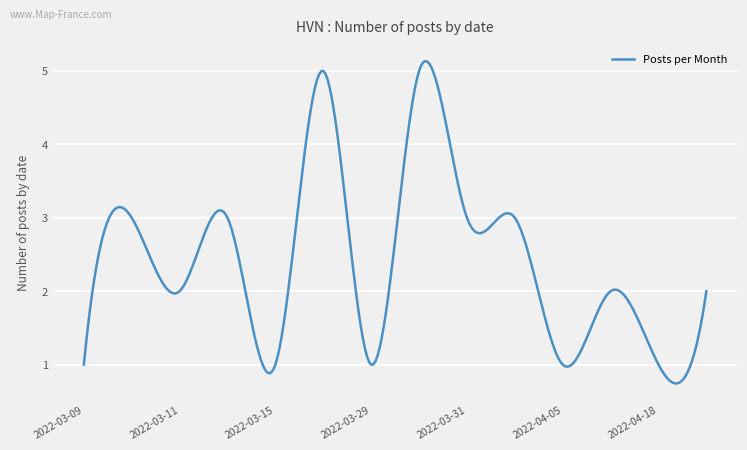

What is the maximum value shown in the chart?

5.1